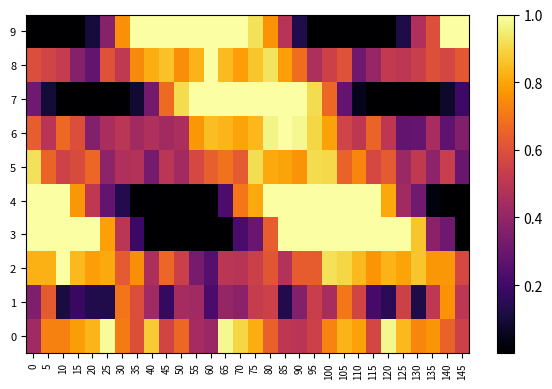

What is the total value across all series at 50?

5.2